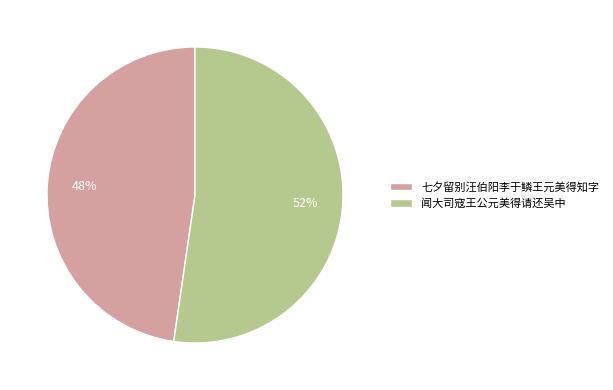

To the nearest percent, what portion does 七夕留别汪伯阳李于鳞王元美得知字 represent?

48%